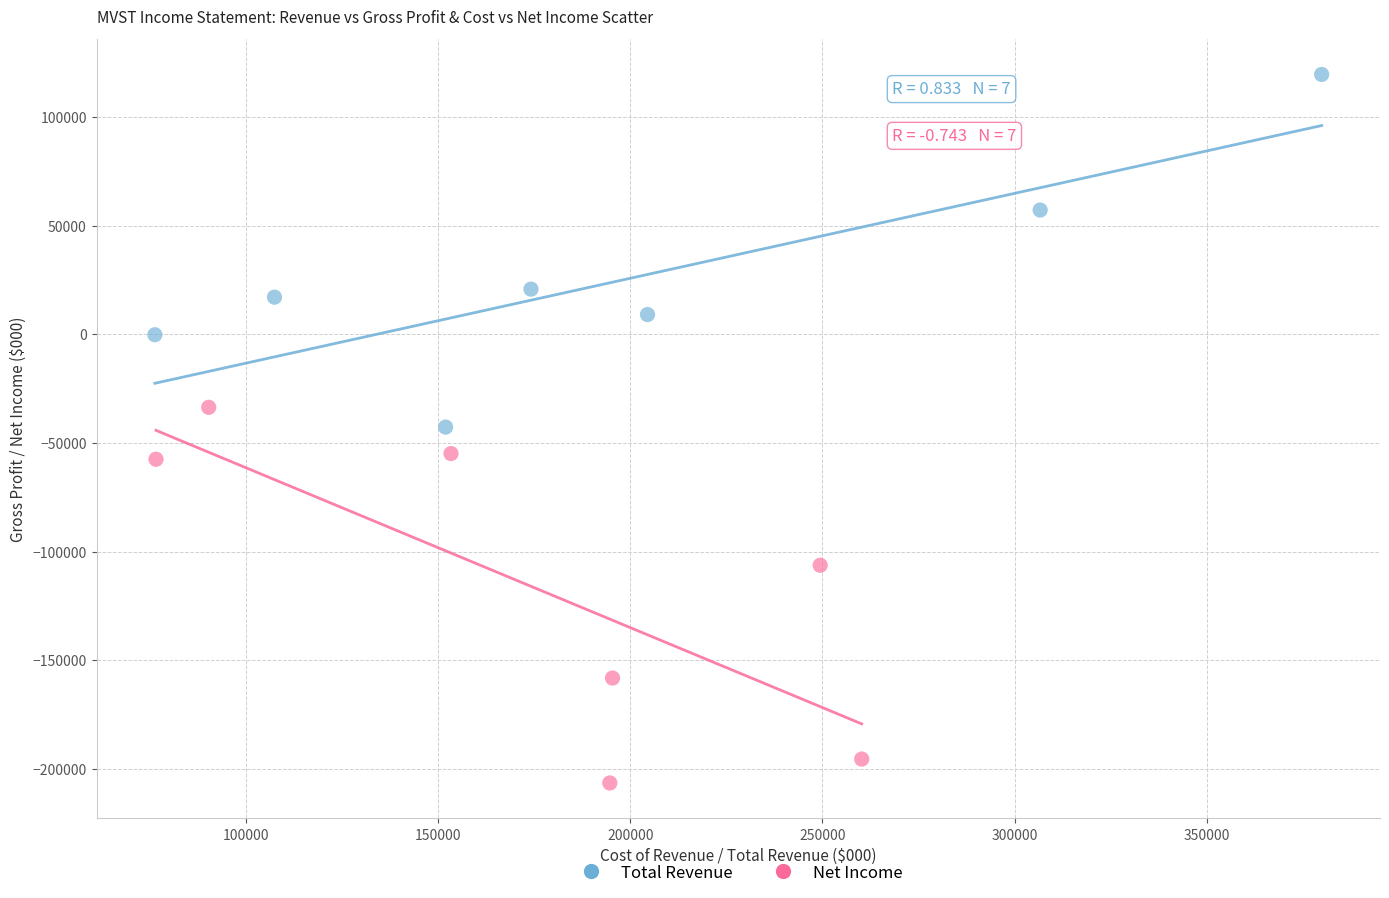

Which series reaches the minimum Y coordinate?

Net Income